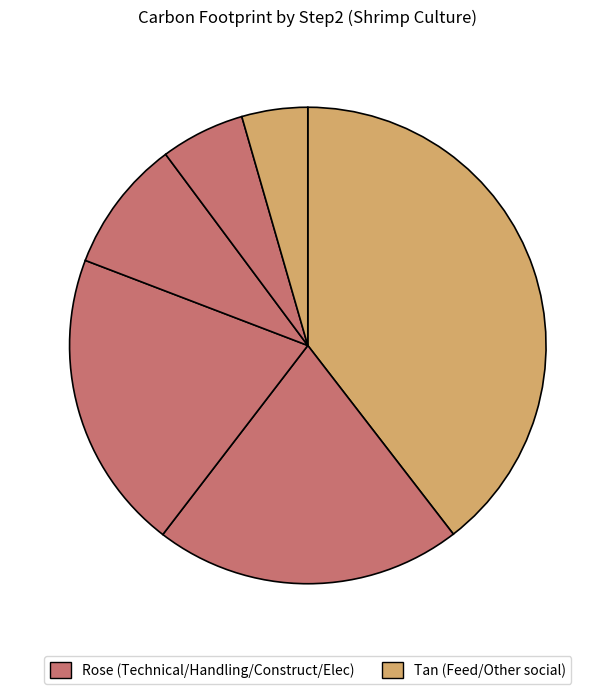

How many slices are in this pie chart?

6